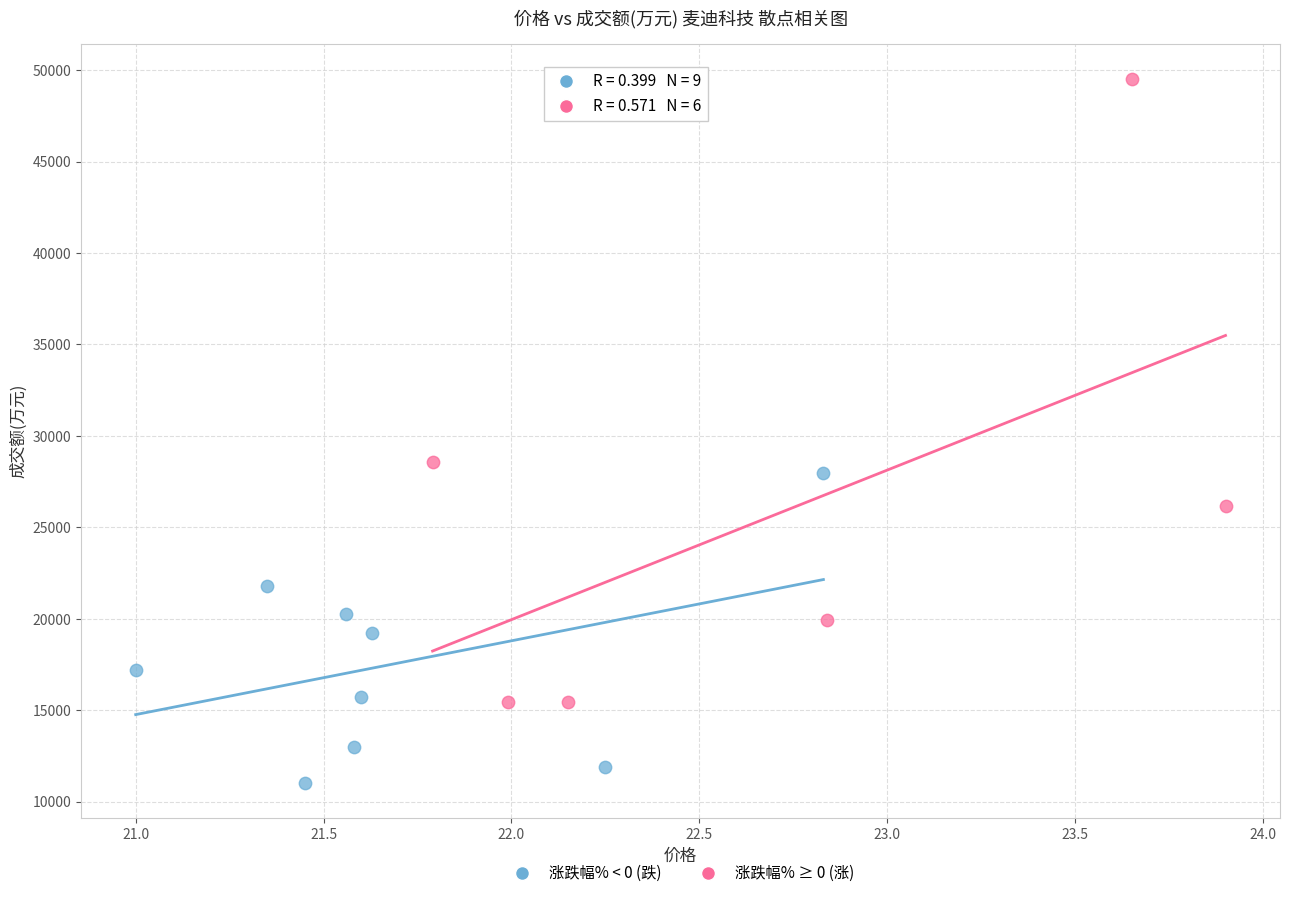

What are all the series names shown in the legend?

涨跌幅% < 0 (跌), 涨跌幅% ≥ 0 (涨)